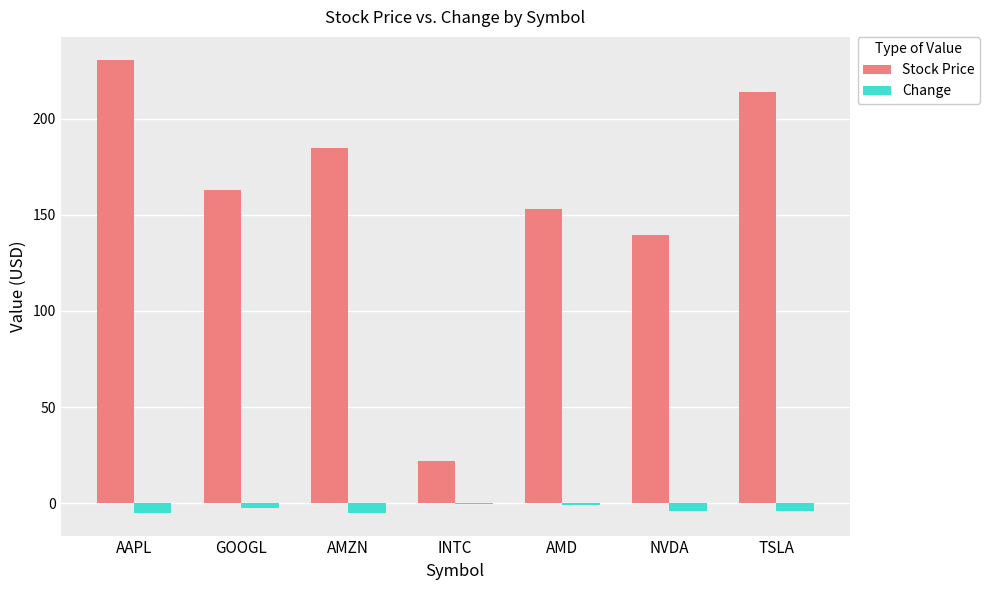

Where is Stock Price nearest to the value 126?

NVDA